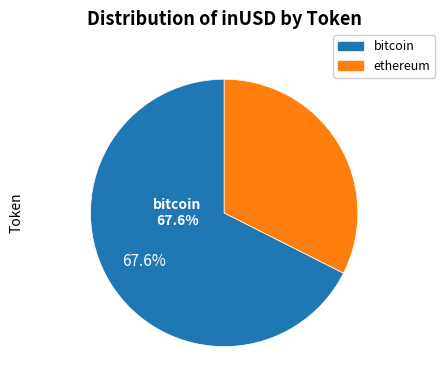

Is it true that 1 is 2% of the pie?

True